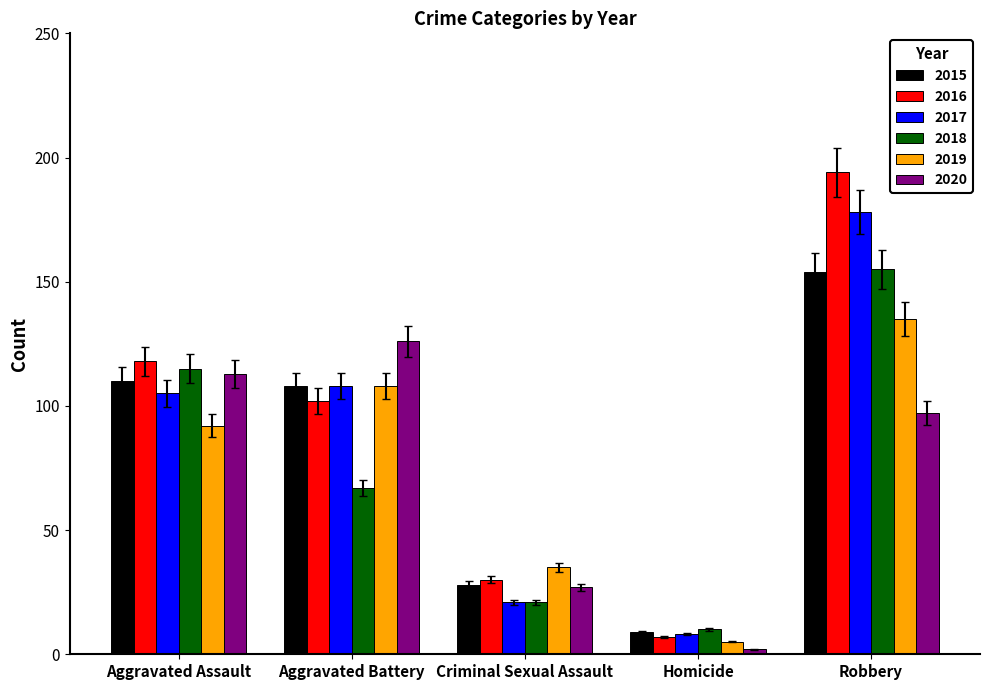

Reading left to right, transcribe all the data shown in this chart.

2015: 110	108	28	9	154
2016: 118	102	30	7	194
2017: 105	108	21	8	178
2018: 115	67	21	10	155
2019: 92	108	35	5	135
2020: 113	126	27	2	97